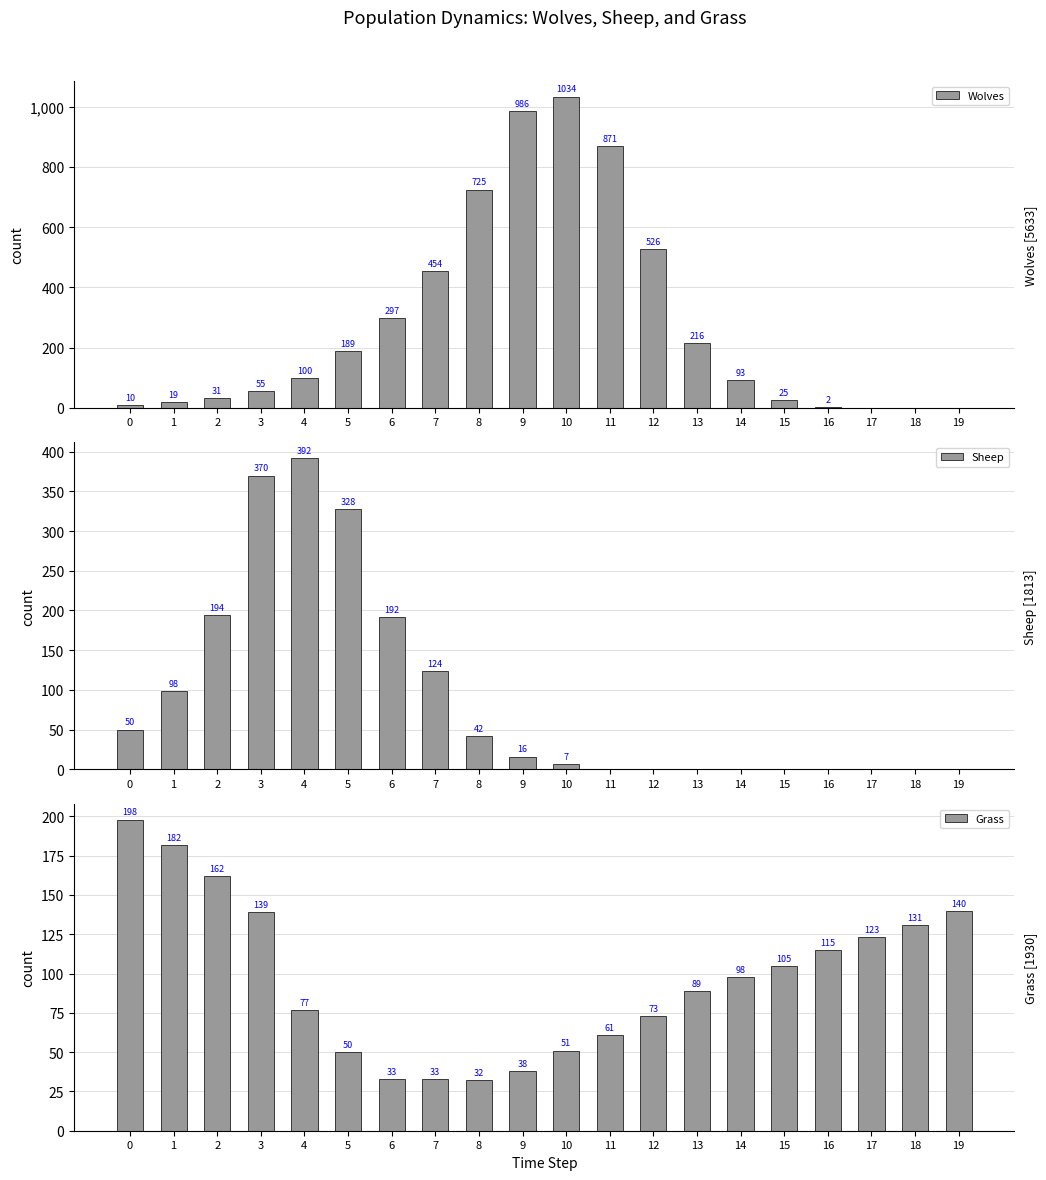

Reading right to left, extract all data points from this chart.

Wolves: 0	0	0	2	25	93	216	526	871	1034	986	725	454	297	189	100	55	31	19	10
Sheep: 0	0	0	0	0	0	0	0	0	7	16	42	124	192	328	392	370	194	98	50
Grass: 140	131	123	115	105	98	89	73	61	51	38	32	33	33	50	77	139	162	182	198